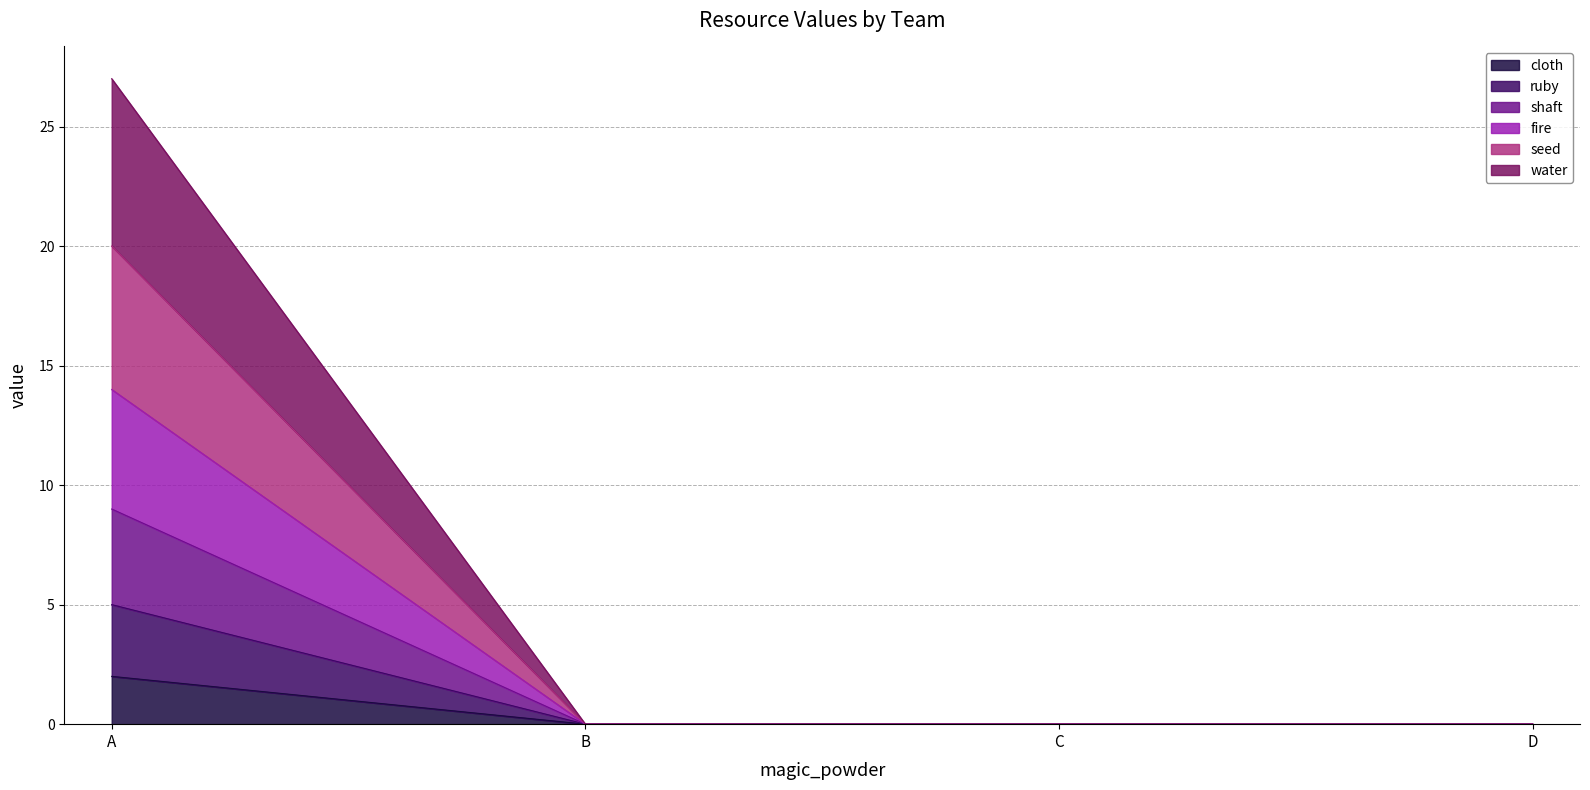

At which label does fire reach its peak?

A